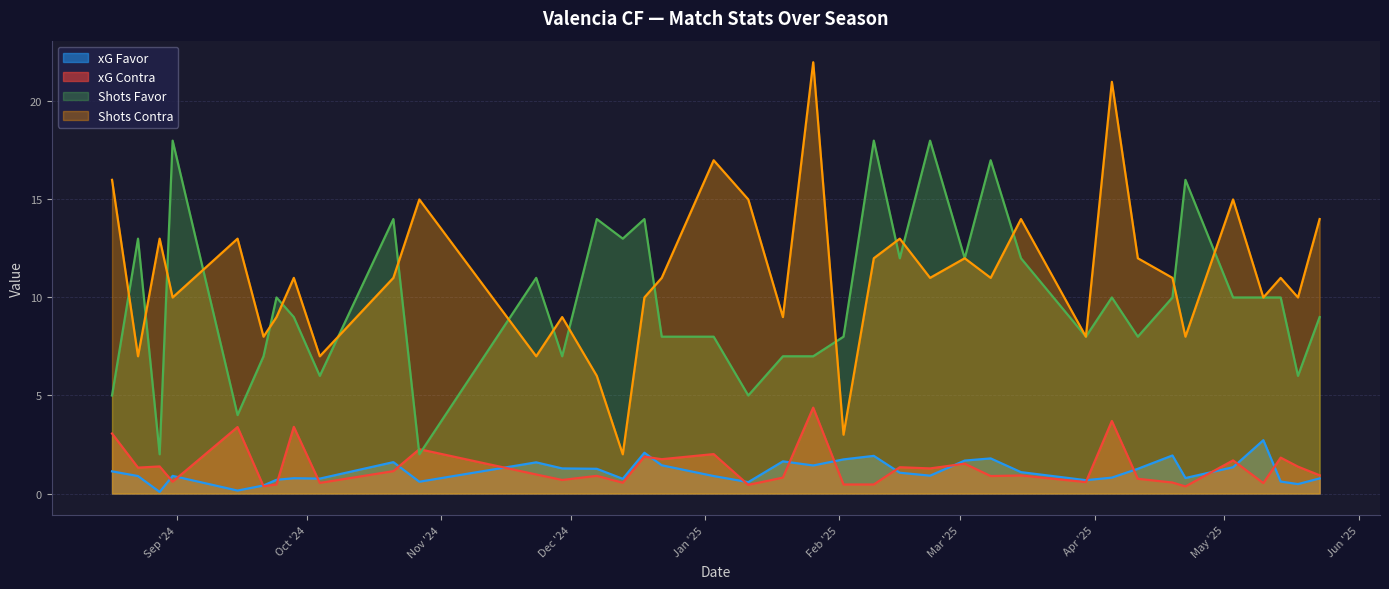

What is the maximum value shown in the chart?

22.0